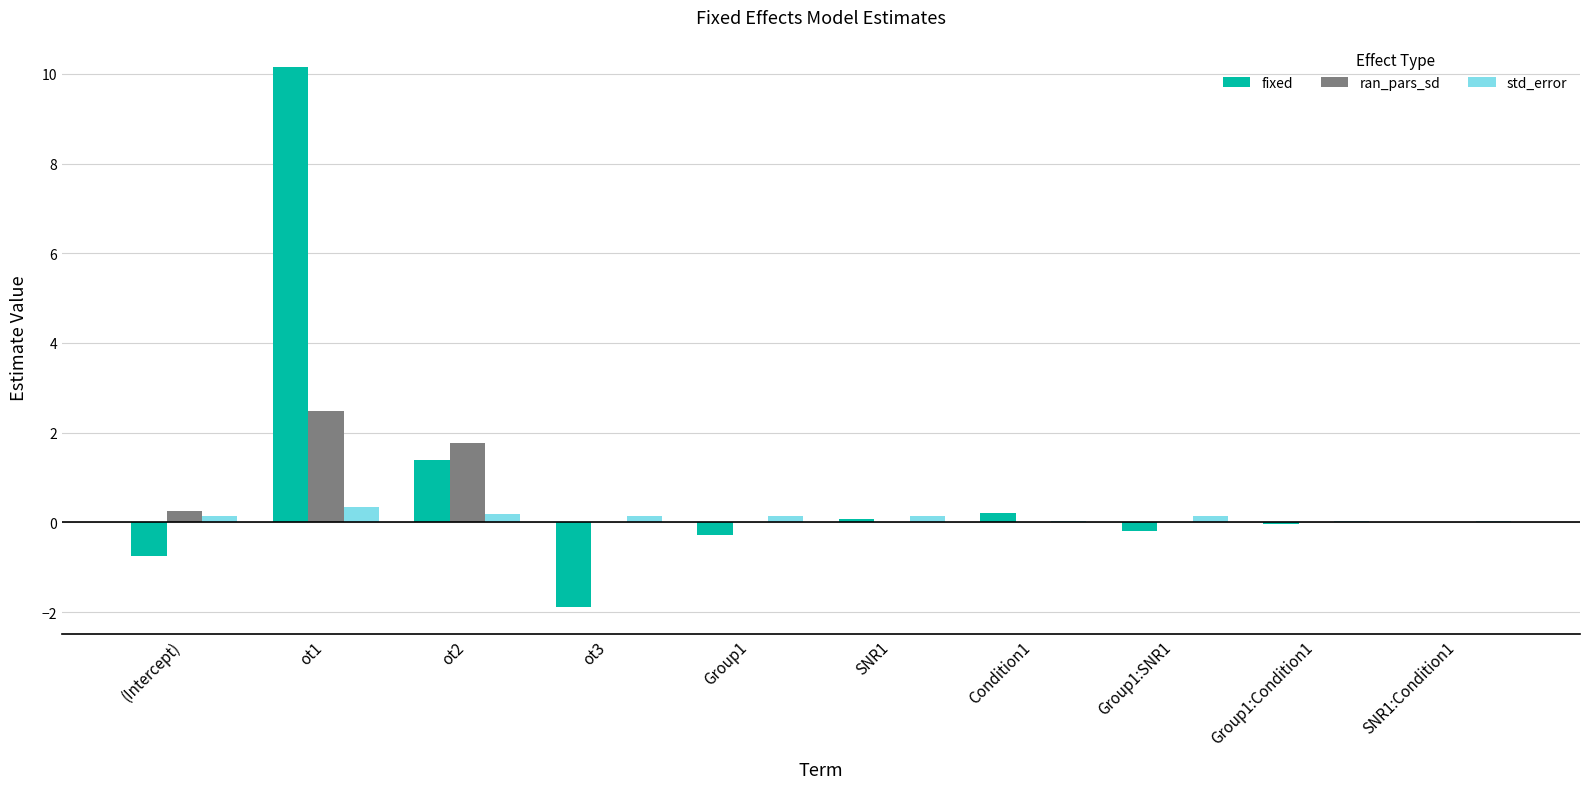

Is the value of std_error at ot2 greater than the value of fixed at ot1?

No